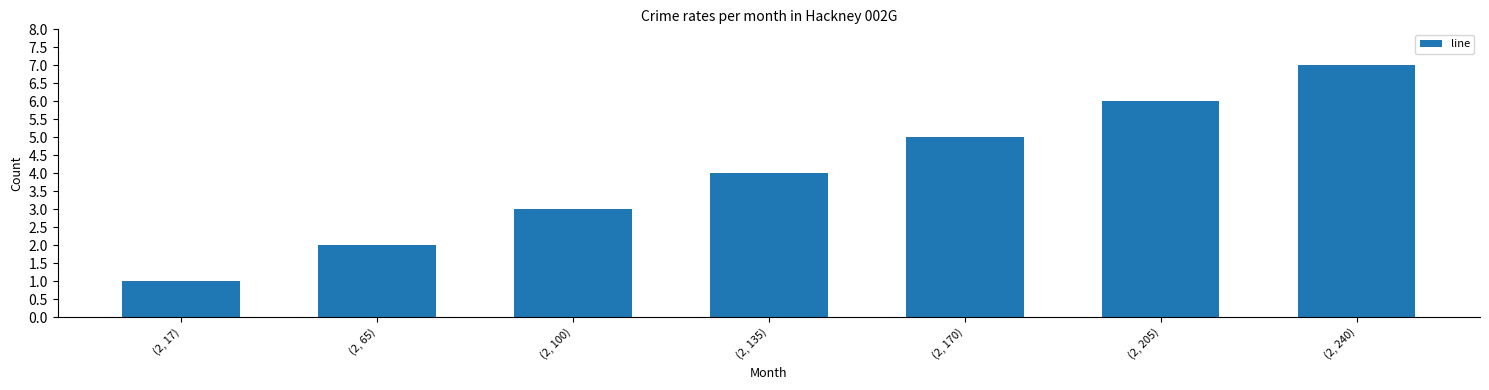

Approximately how many times larger is the value at (2, 135) compared to (2, 205)?

0.7